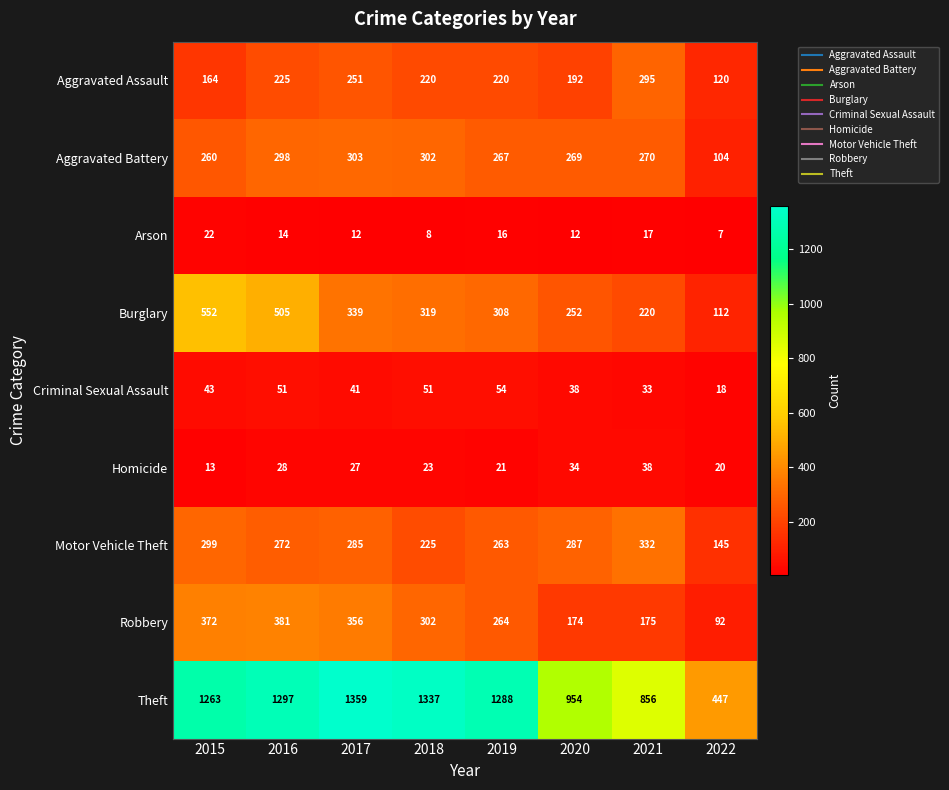

At which label is Criminal Sexual Assault closest to 36?

2020